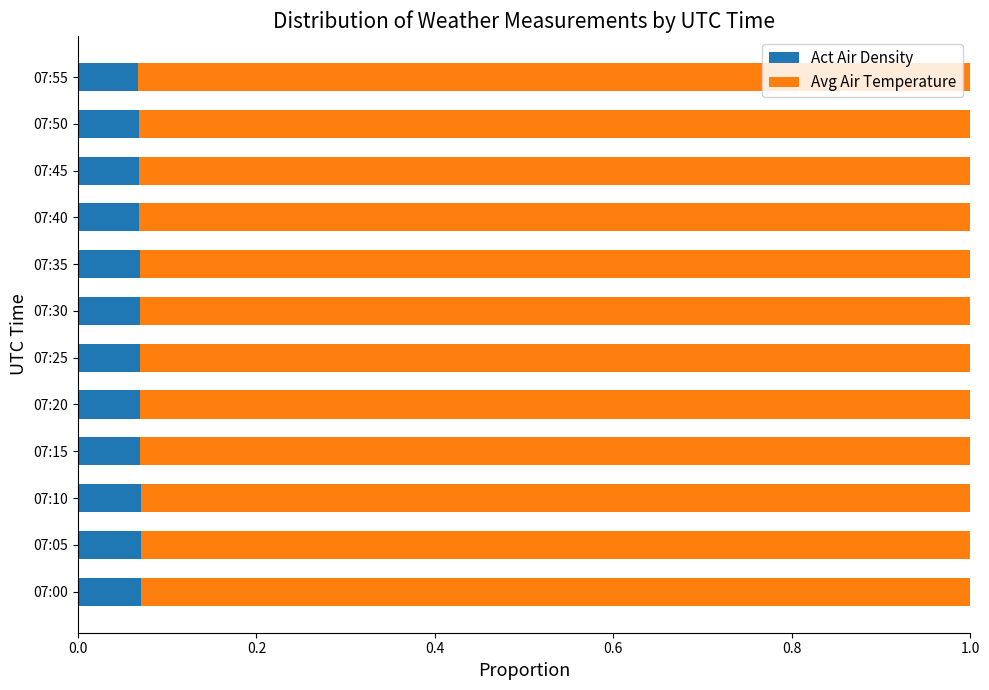

How many Act Air Density values are between 0 and 1?

12